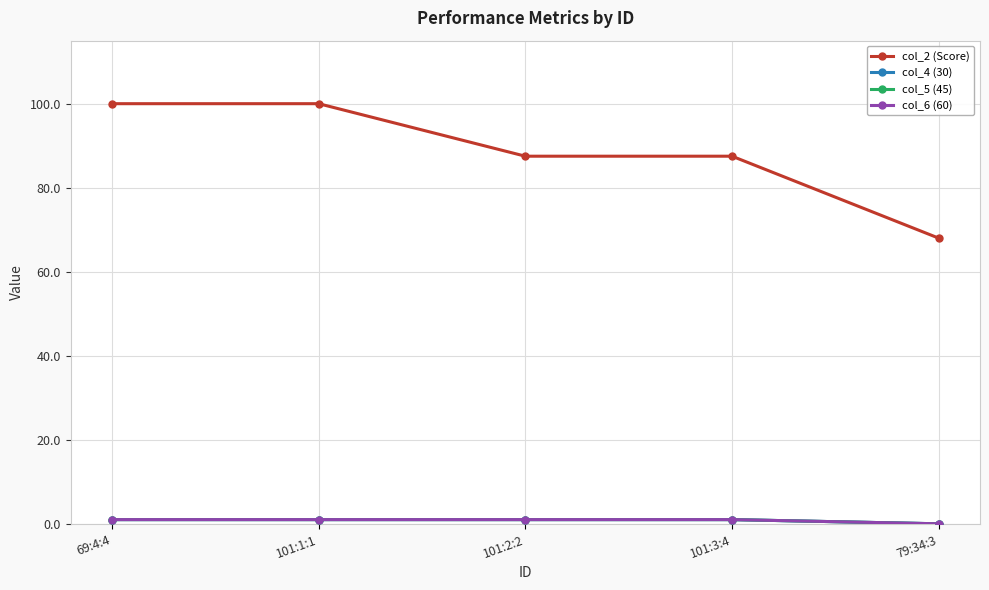

True or false: col_2 (Score) has more than 1 points higher than both neighbors.

False